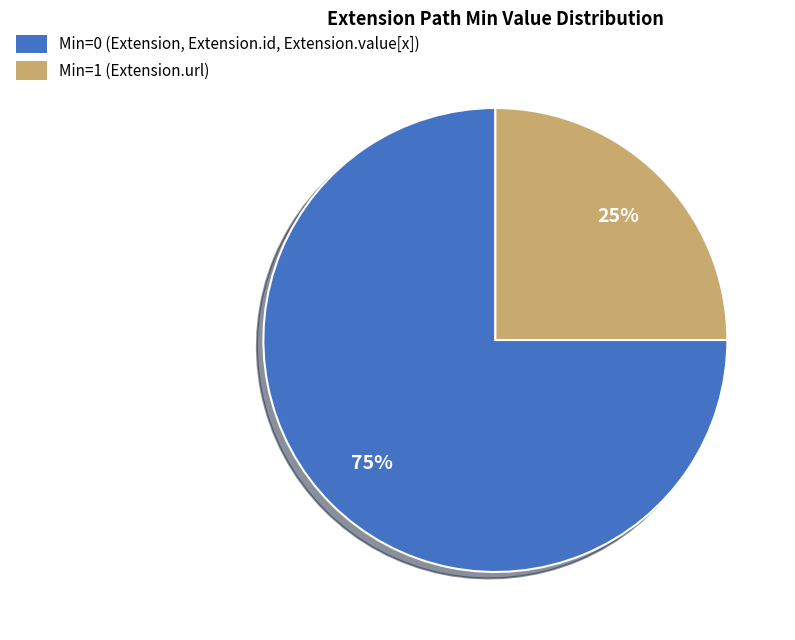

Does any single category account for the majority?

Yes